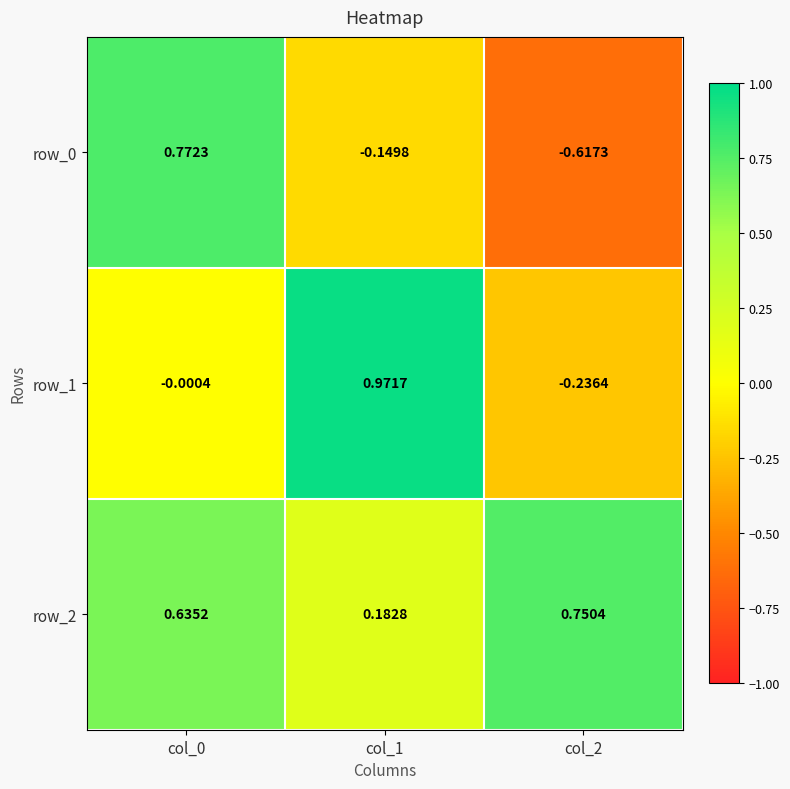

At how many categories does at least one series exceed 0?

3